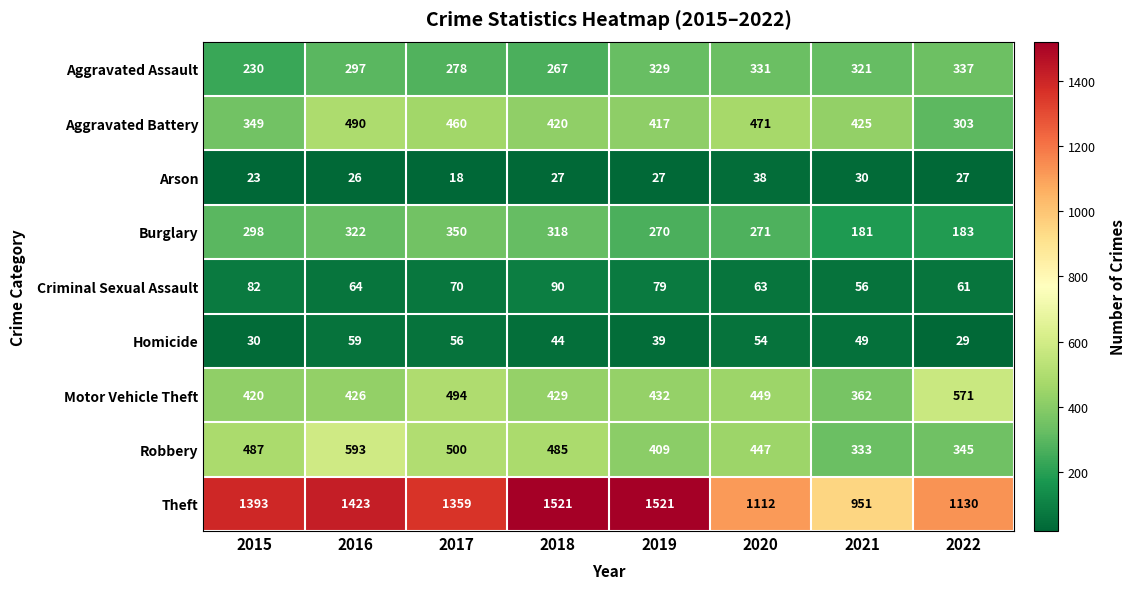

Rank the series by their maximum value, from lowest to highest.

Arson, Homicide, Criminal Sexual Assault, Aggravated Assault, Burglary, Aggravated Battery, Motor Vehicle Theft, Robbery, Theft